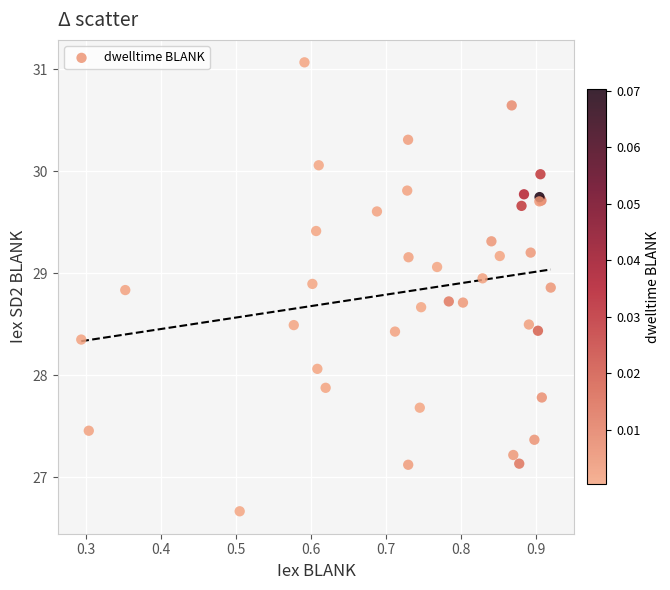

What Y value in the scatter plot is closest to 28?

28.1